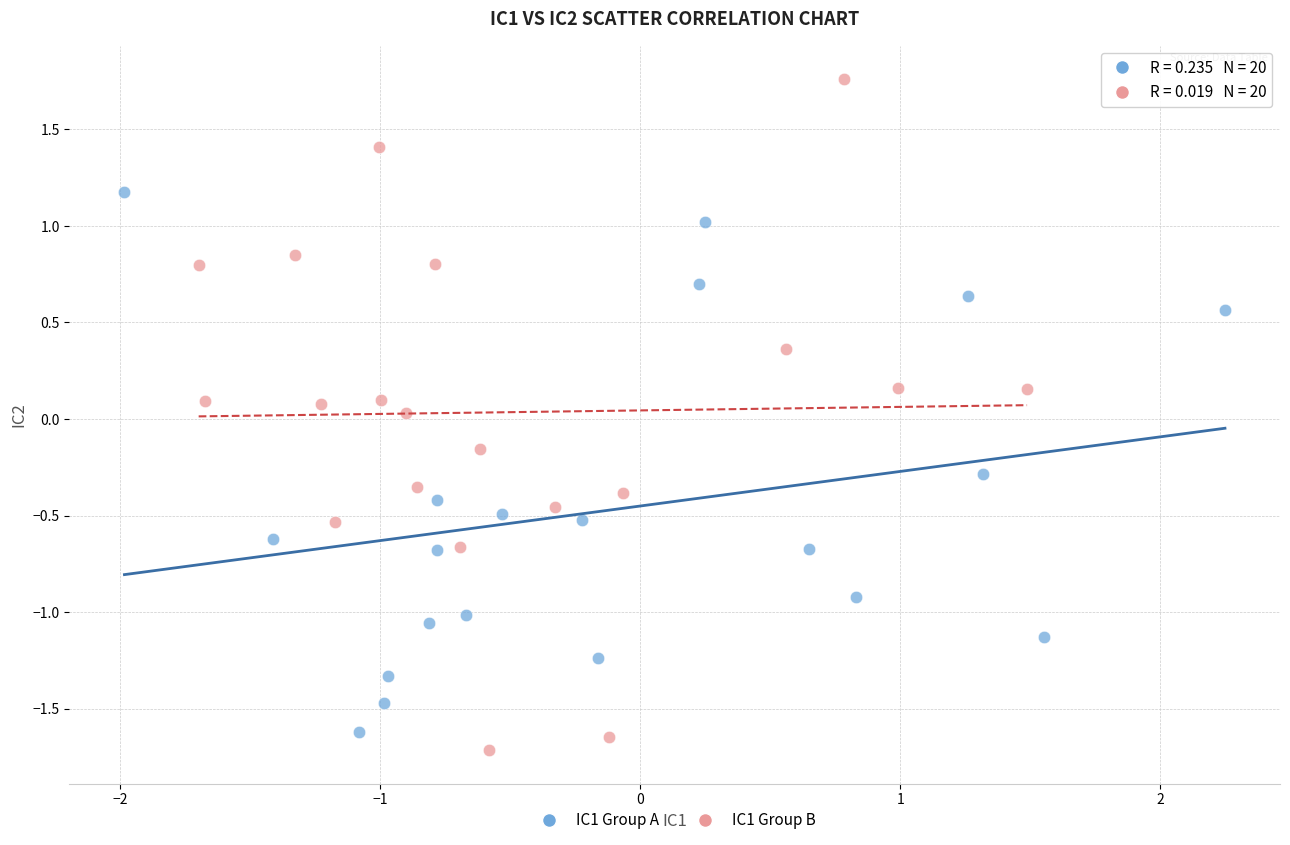

Which series contains the highest Y value?

IC1 Group B